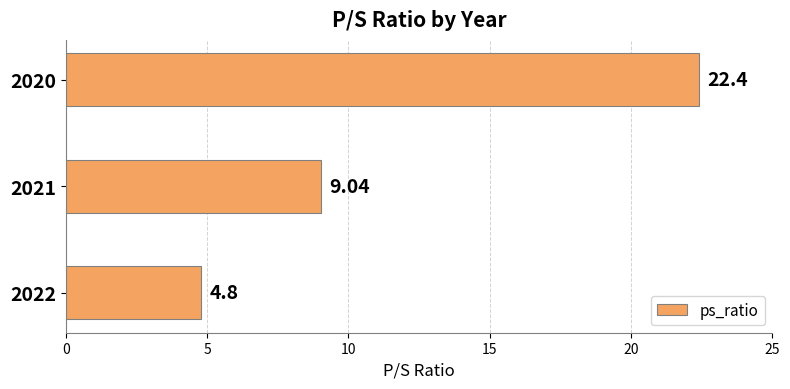

List the labels in order of value, smallest first.

2022, 2021, 2020